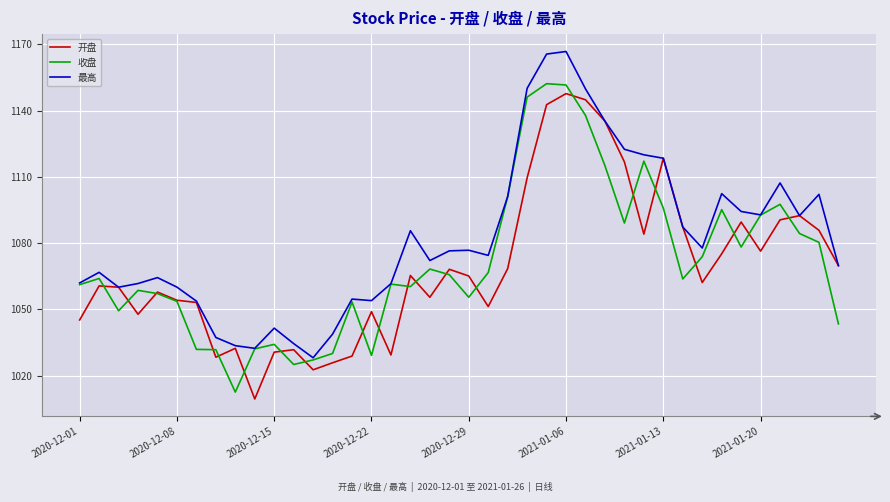

Which series has the largest total across all categories?

最高